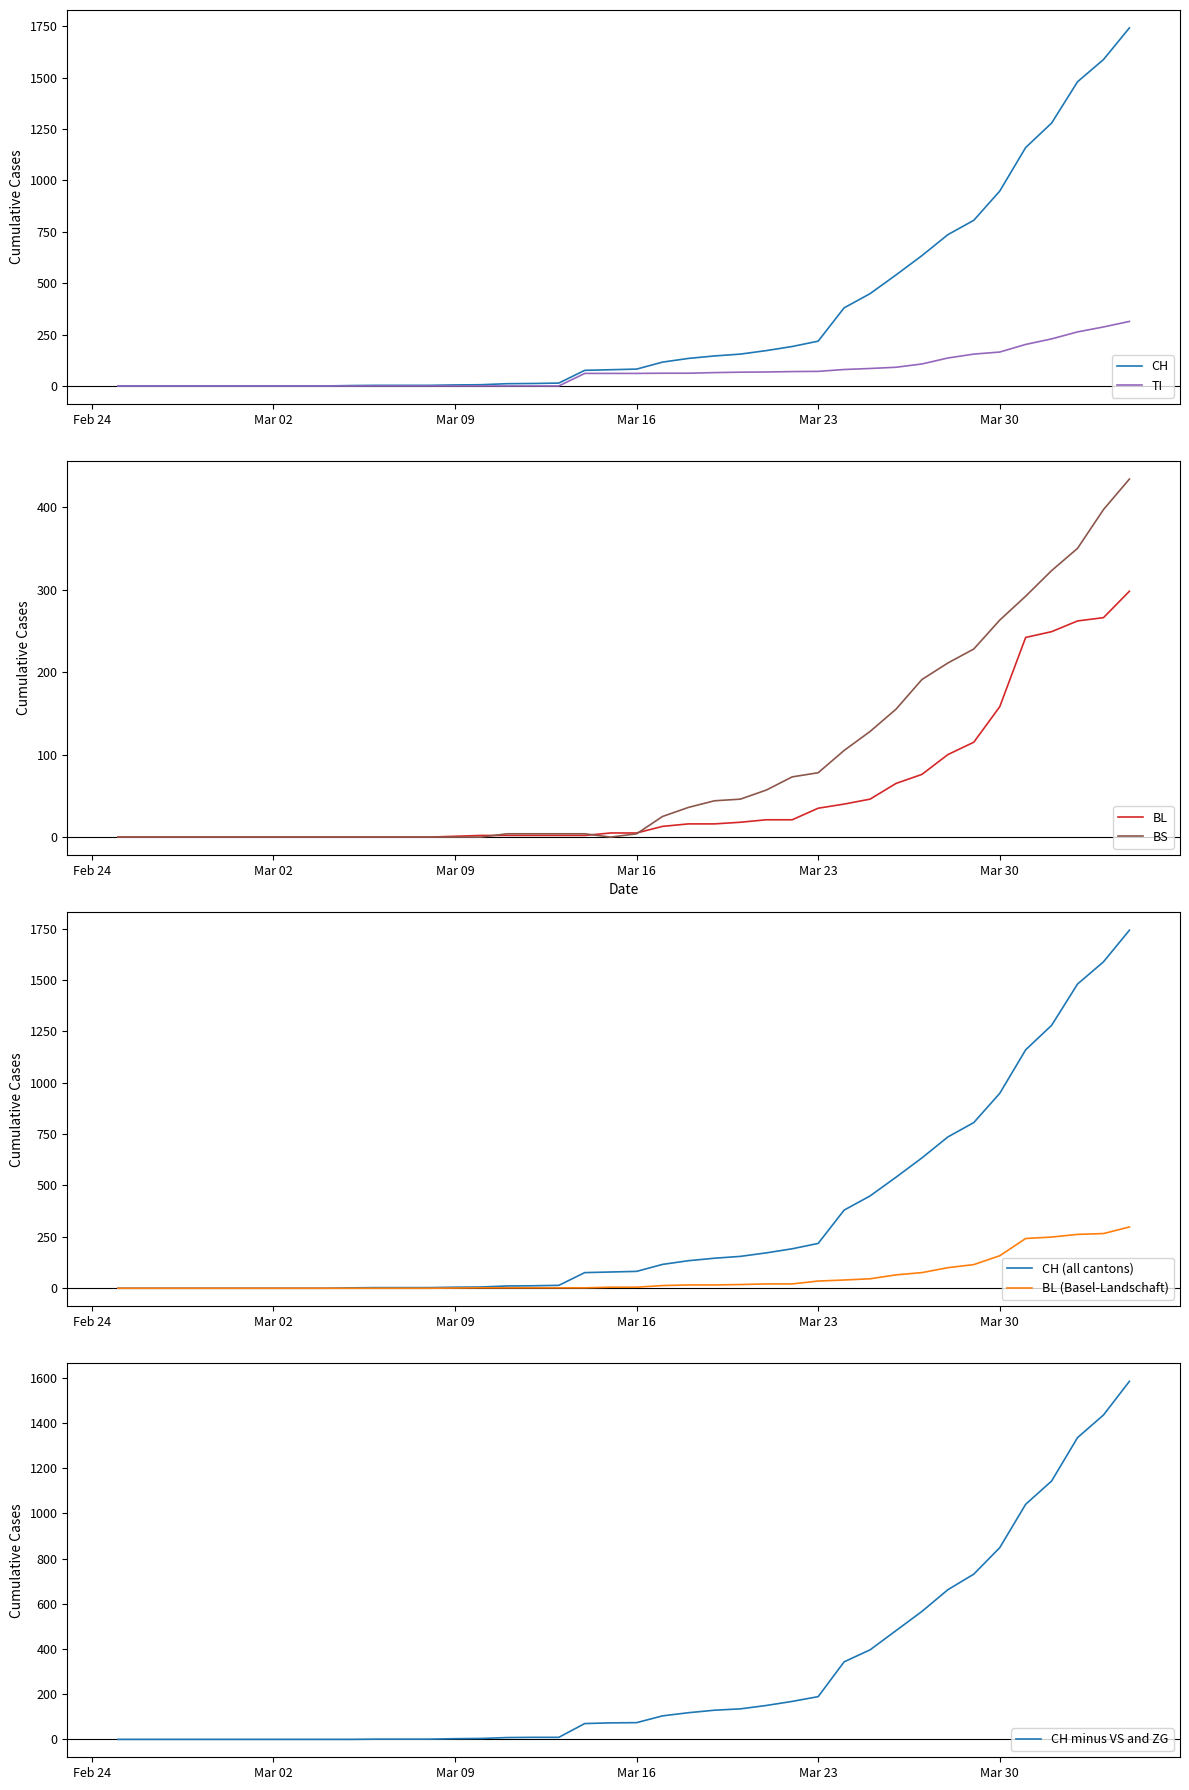

What is the difference between the maximum and minimum values in the ZG series?

1584